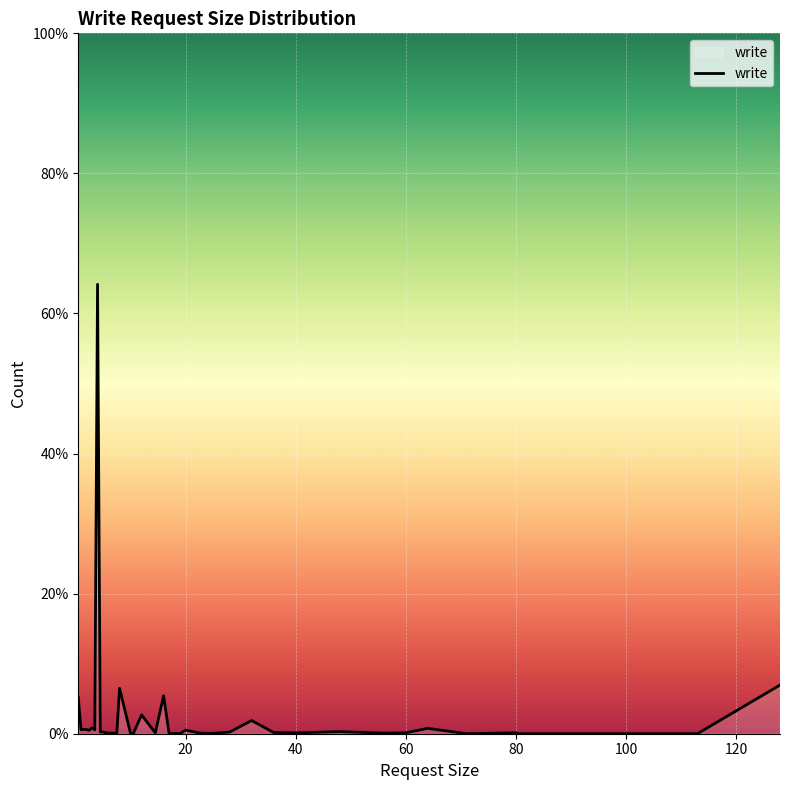

What is the difference between the maximum and second lowest values?

64.2